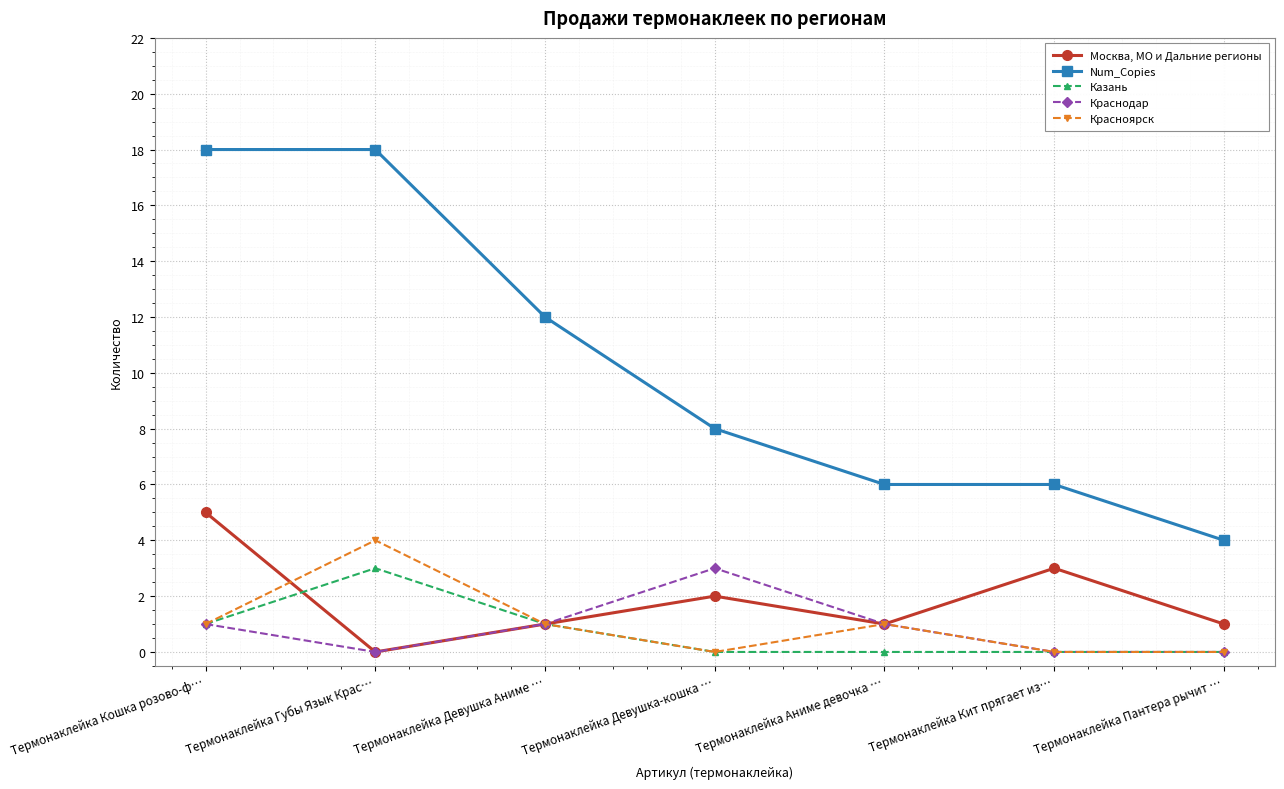

What position from the left is Термонаклейка Девушка Аниме …?

3